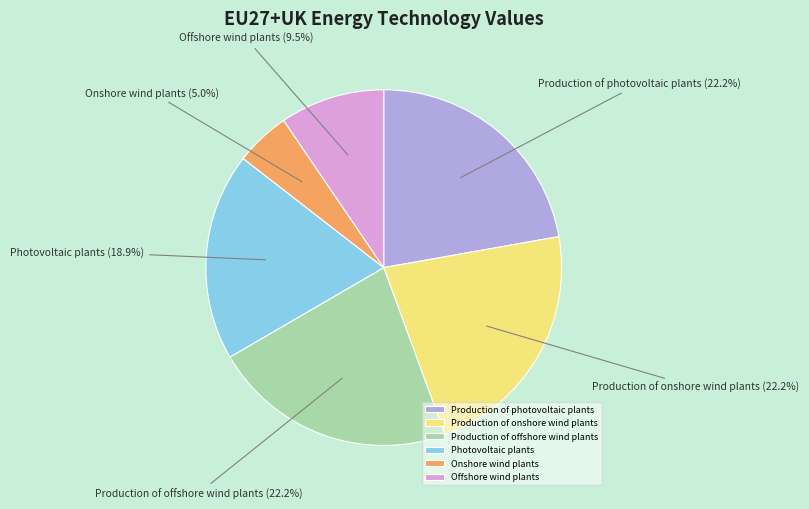

What is the smallest slice in the pie chart?

Onshore wind plants